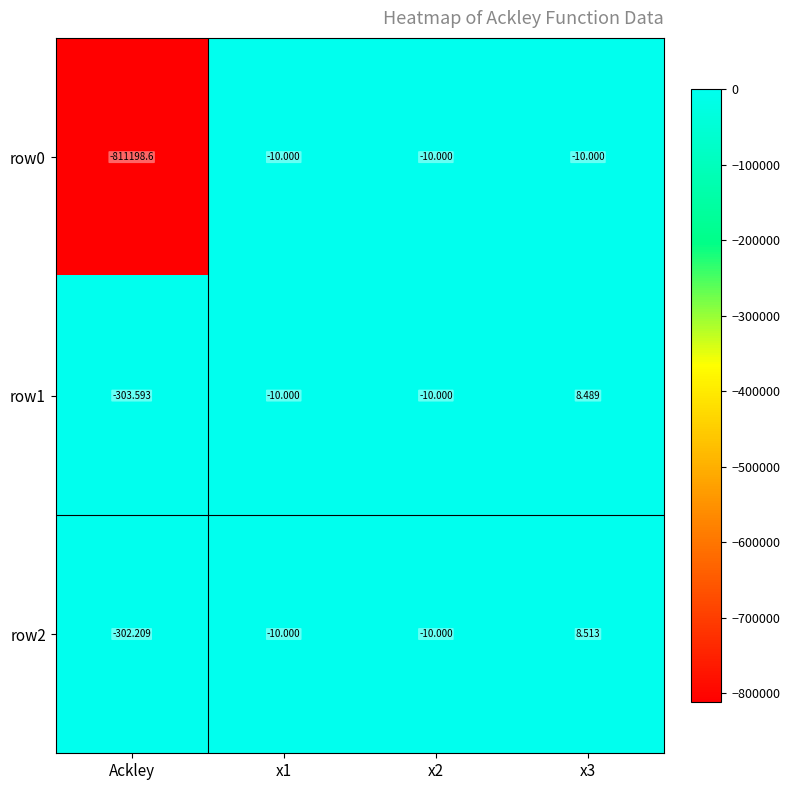

Which category has the lowest value in the row1 series?

Ackley